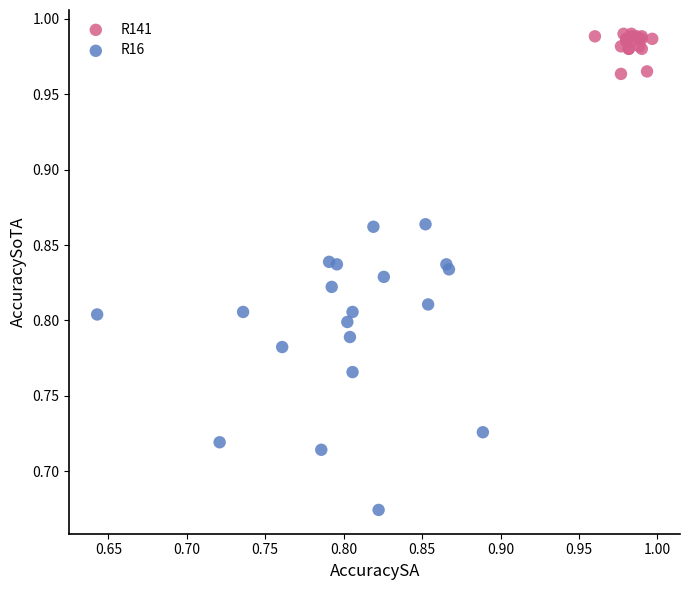

Which series has the largest Y range (max minus min)?

R16